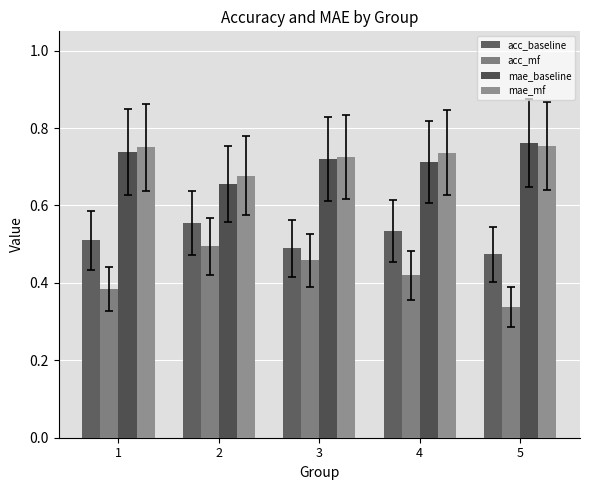

At which label is mae_baseline closest to 0?

2